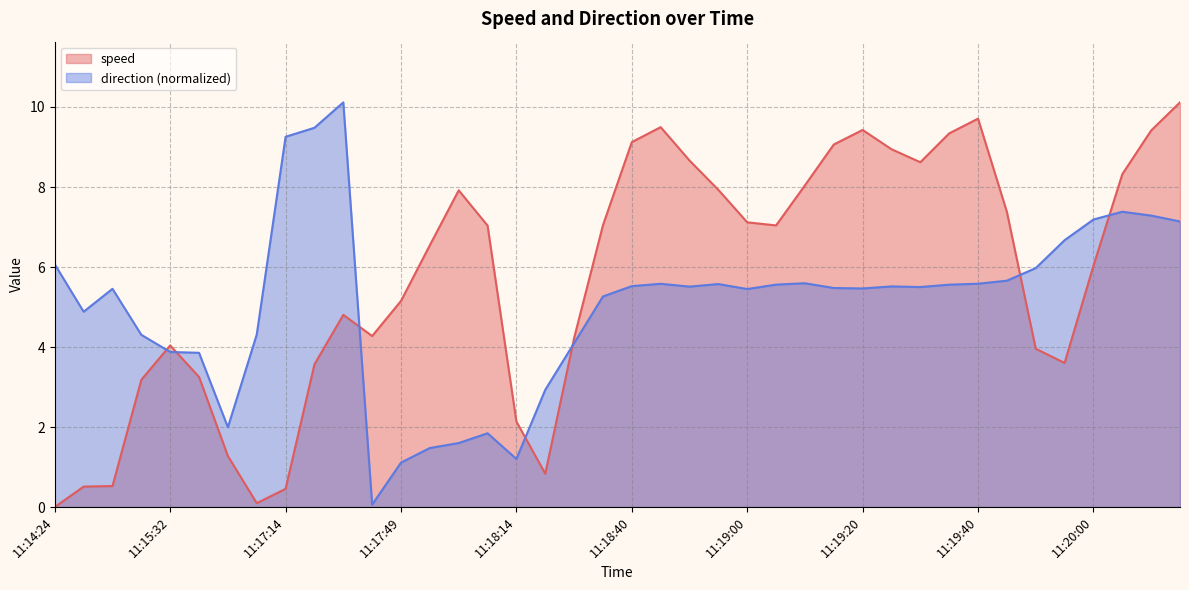

What value does the speed series have at 11:19:35?

9.3